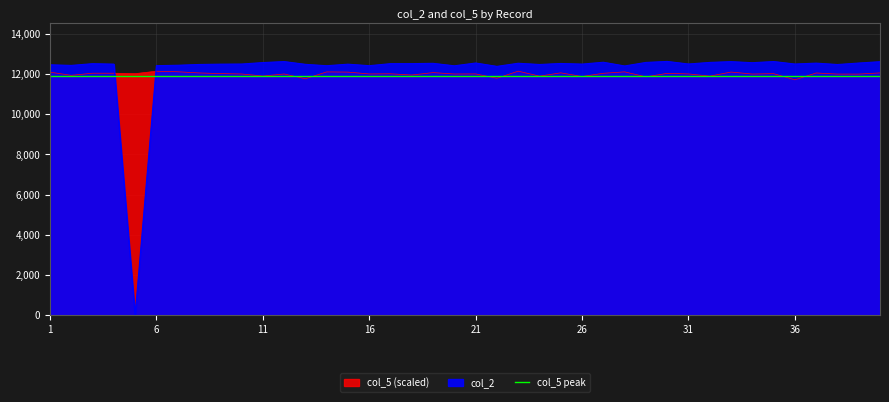

Which series has the largest total across all categories?

col_2